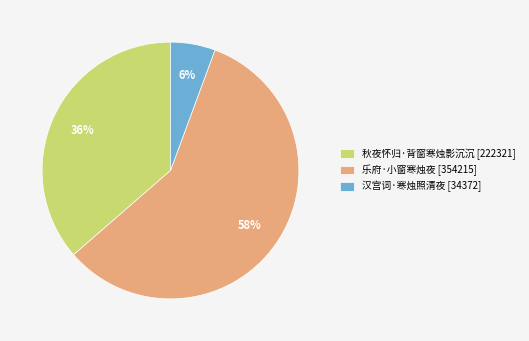

To the nearest percent, what percentage of the pie is 秋夜怀归·背窗寒烛影沉沉?

36%